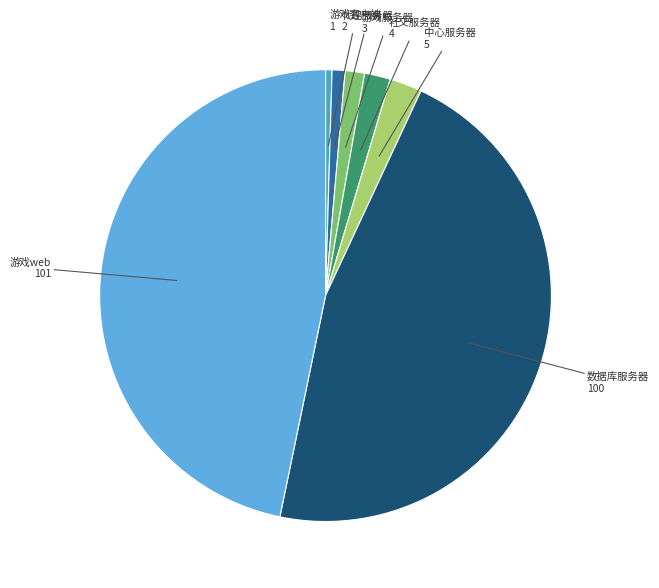

True or false: 游戏客户端 1 accounts for 0% of the total.

True